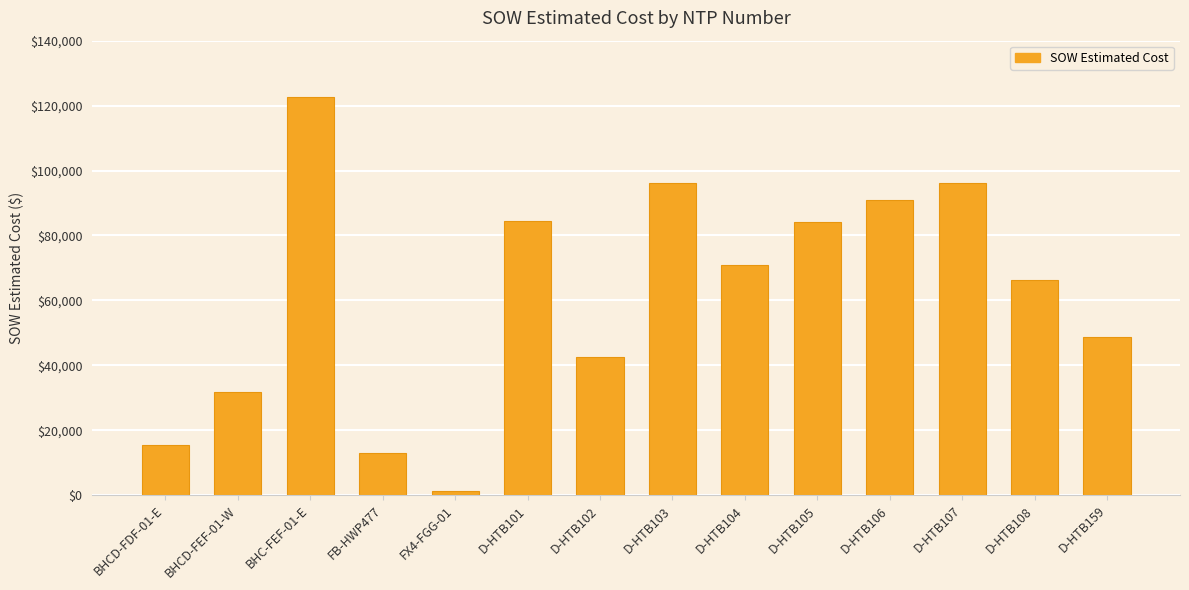

How many data points are less than 71001?

7